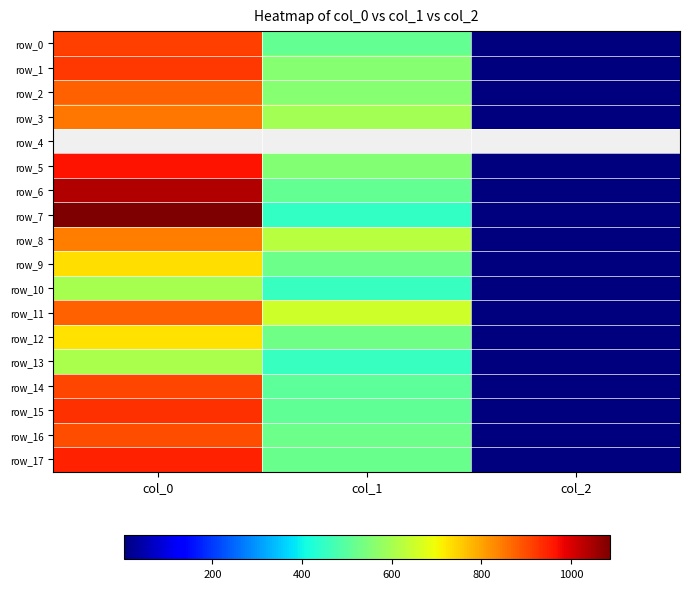

Is it true that row_5 equals 966.7 at col_0?

True